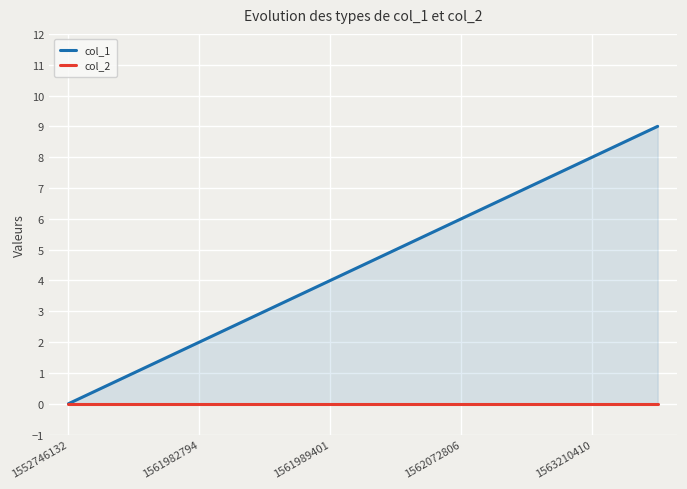

Where is col_2 nearest to the value 0?

1552746132